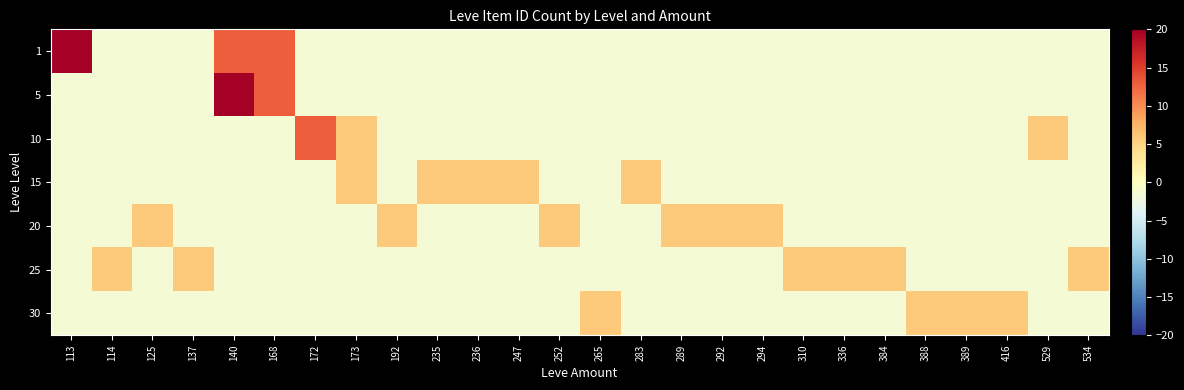

Which category has the highest value across all series?

113